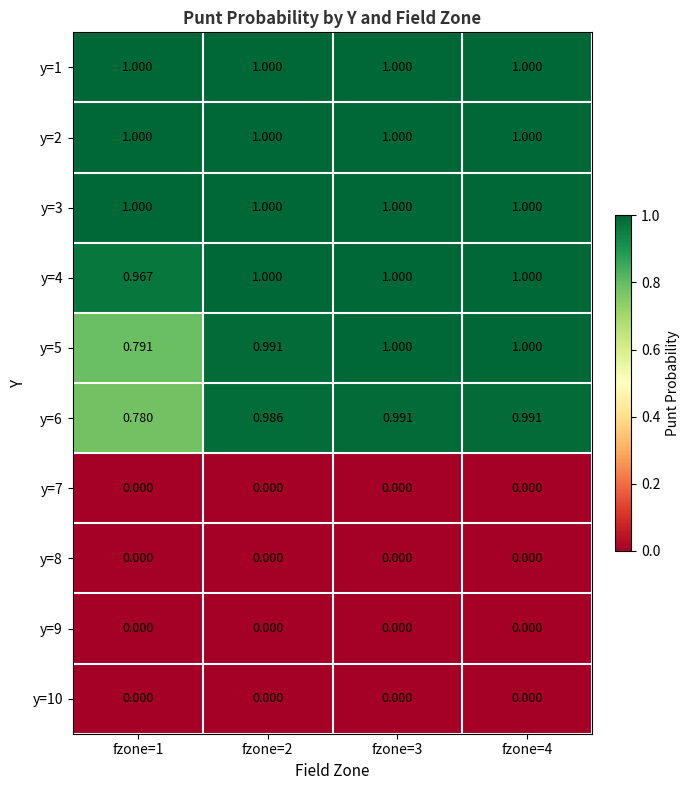

Is the value of y=10 at fzone=4 greater than the value of y=3 at fzone=1?

No